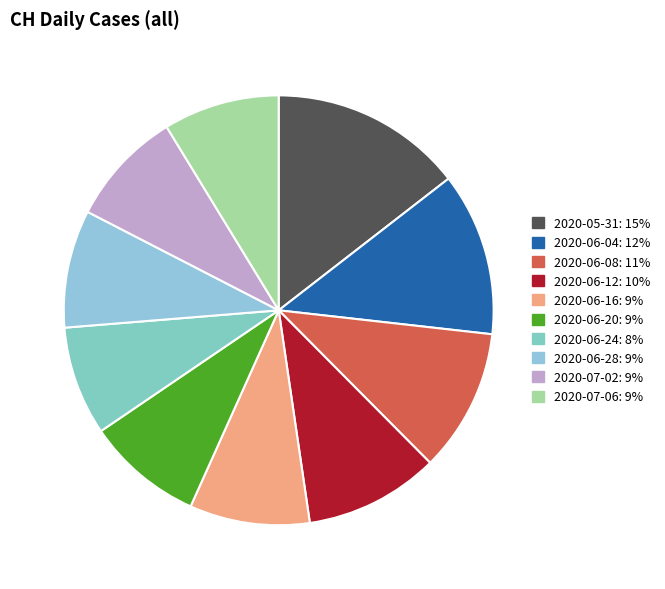

Count the number of slices in the pie.

10